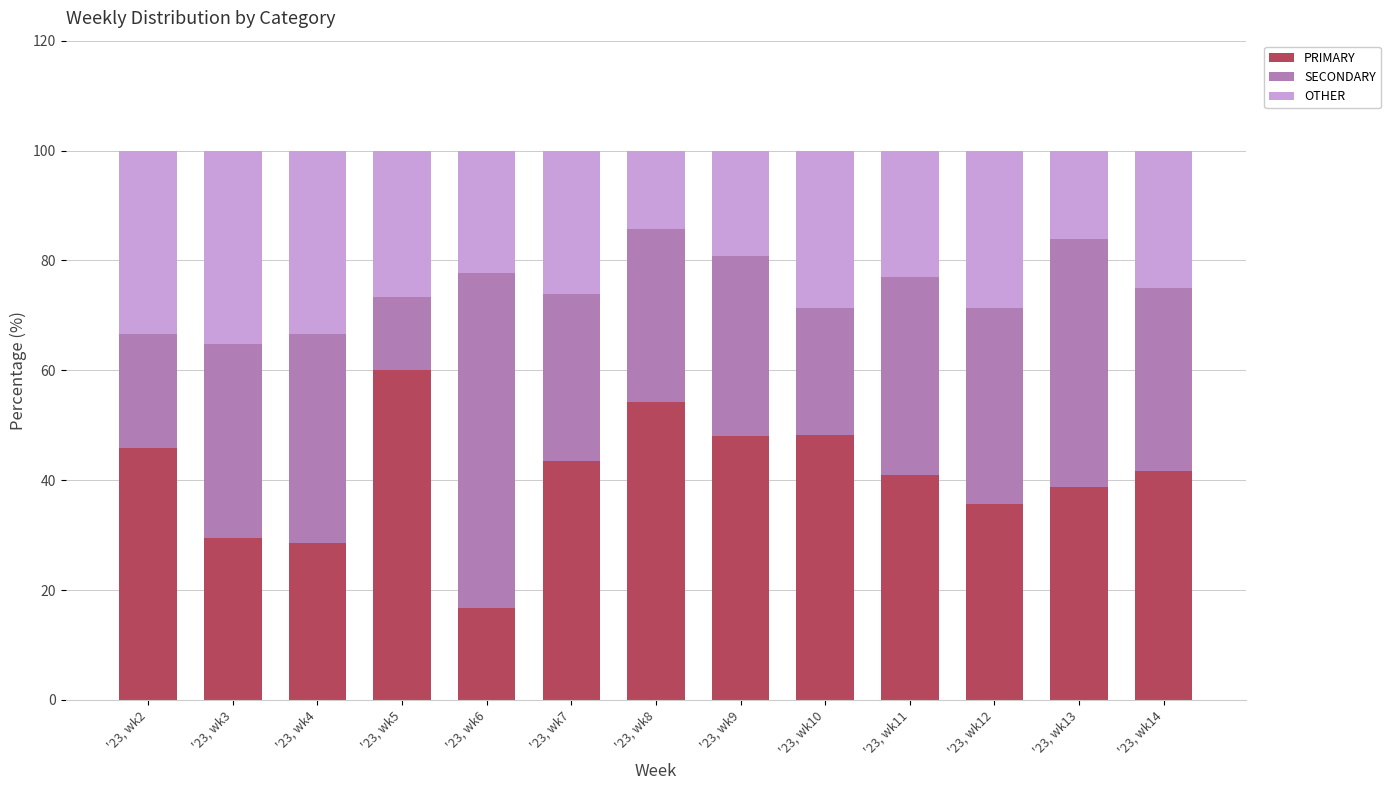

What is the total value across all series at '23, wk10?

100.0